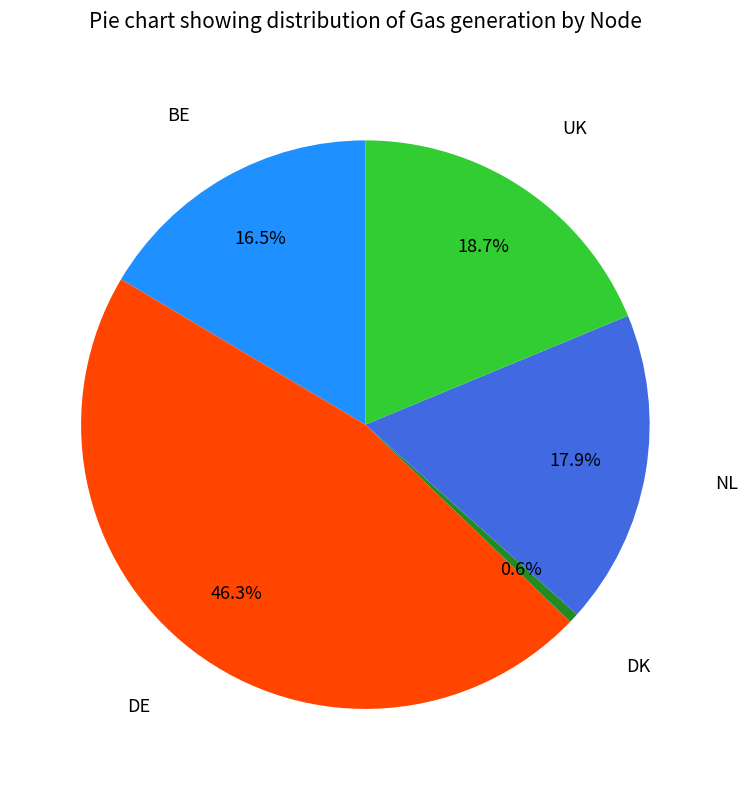

Is there a majority slice in this chart?

No